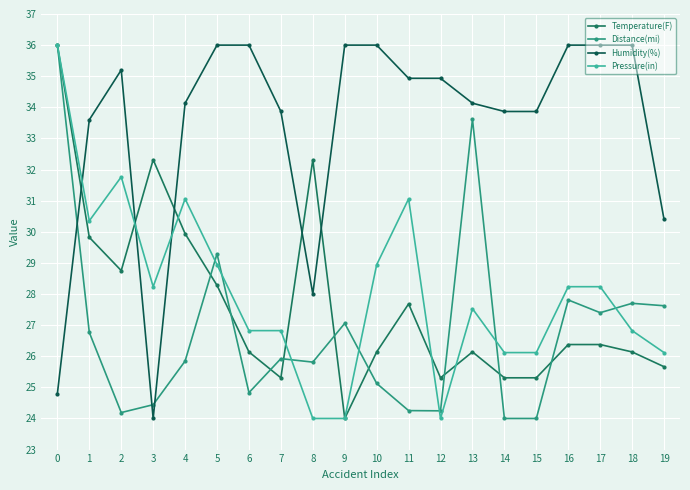

Is it true that Humidity(%) equals 33.6 at 1?

True